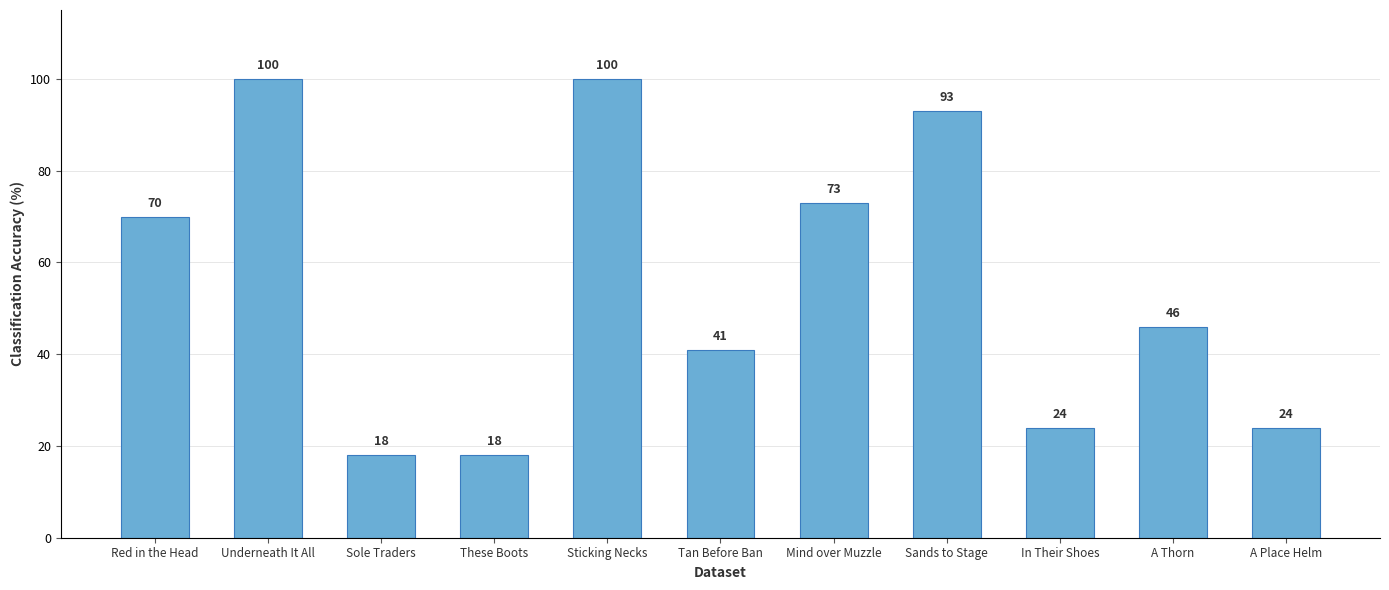

Count the number of categories in the chart.

11